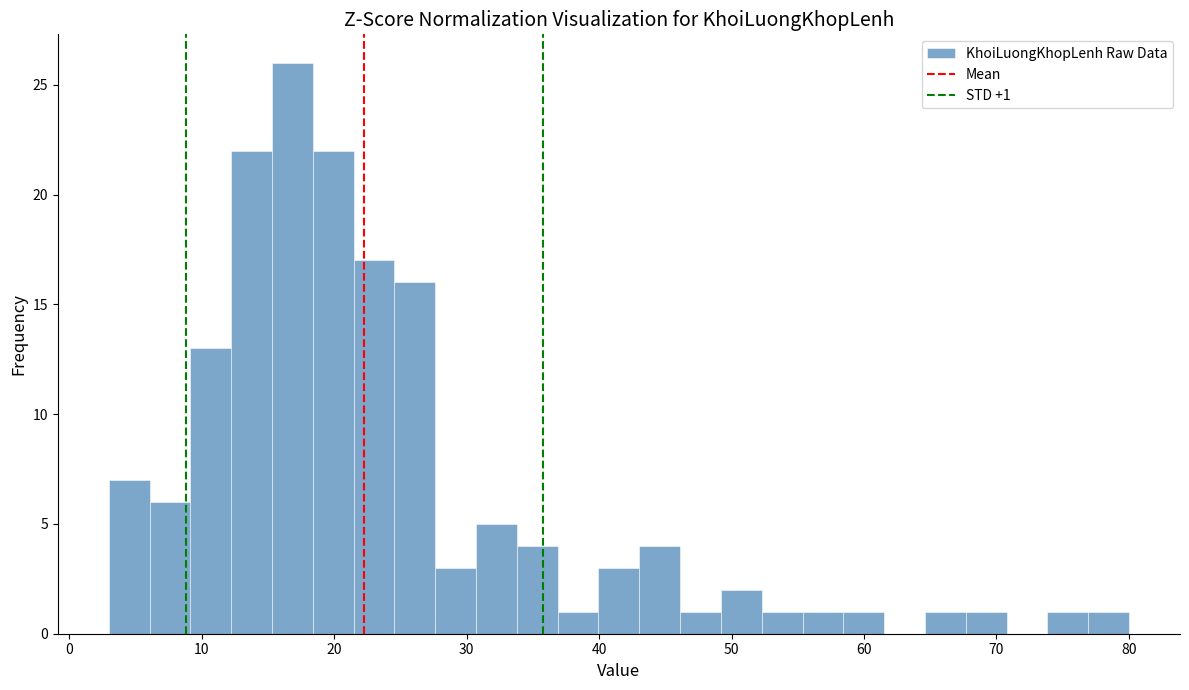

Read against the x-axis, roughly where is the centre of the tallest bar?

17